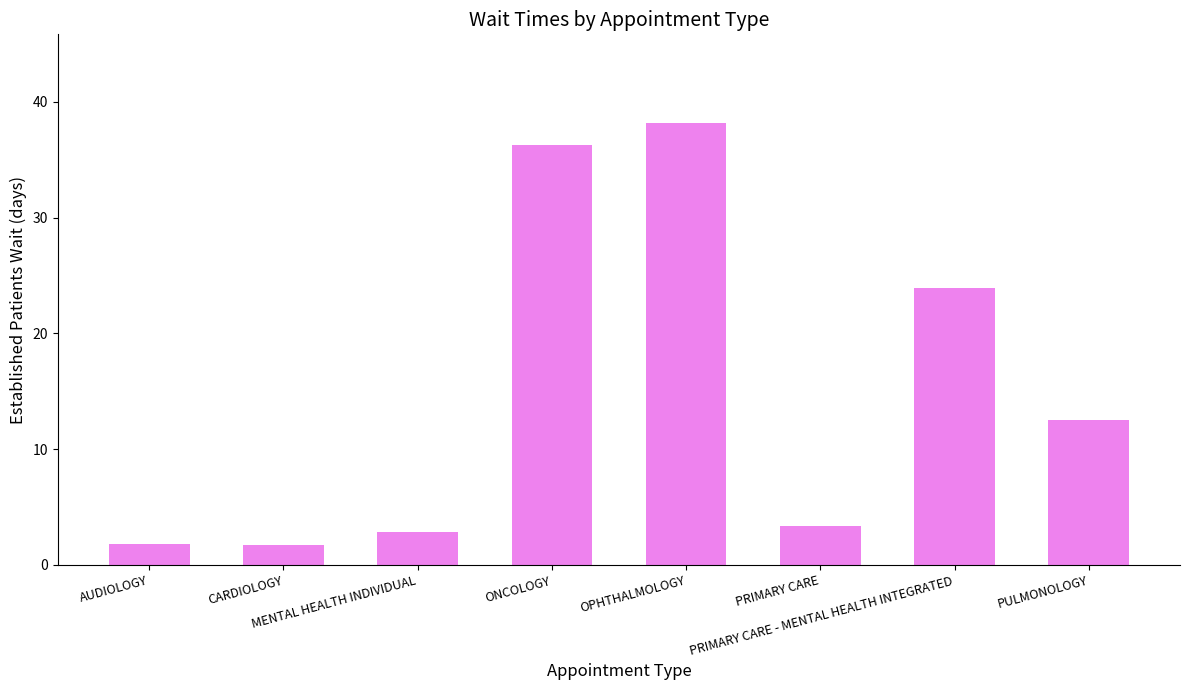

What is the sum of the values at PRIMARY CARE - MENTAL HEALTH INTEGRATED and AUDIOLOGY?

25.7